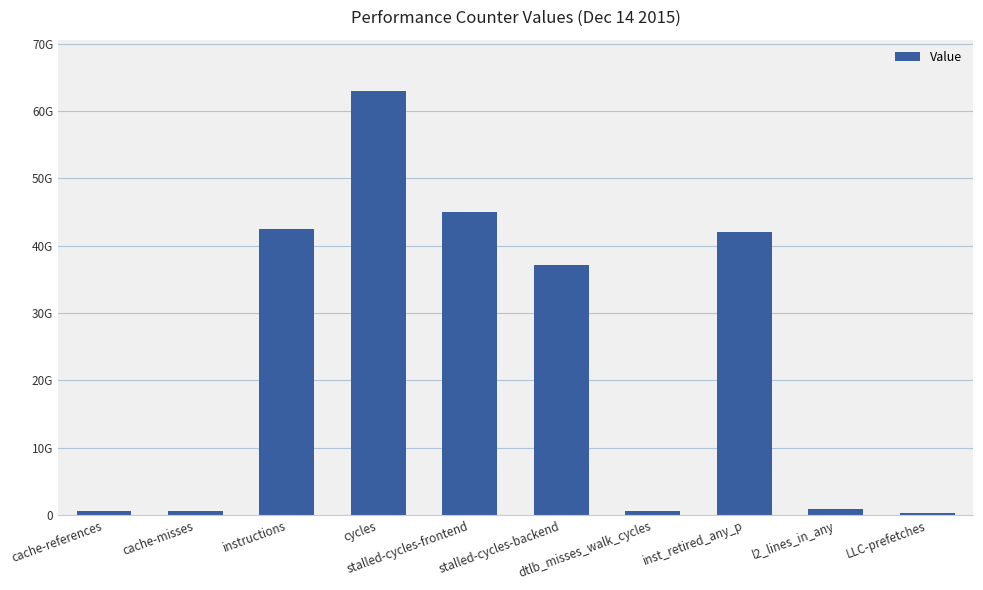

Are the bars horizontal?

No